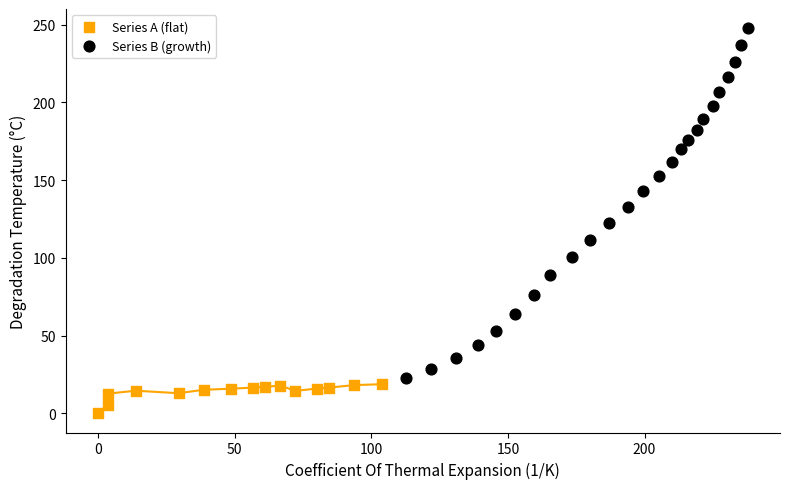

What are all the series names shown in the legend?

Series A (flat), Series B (growth)